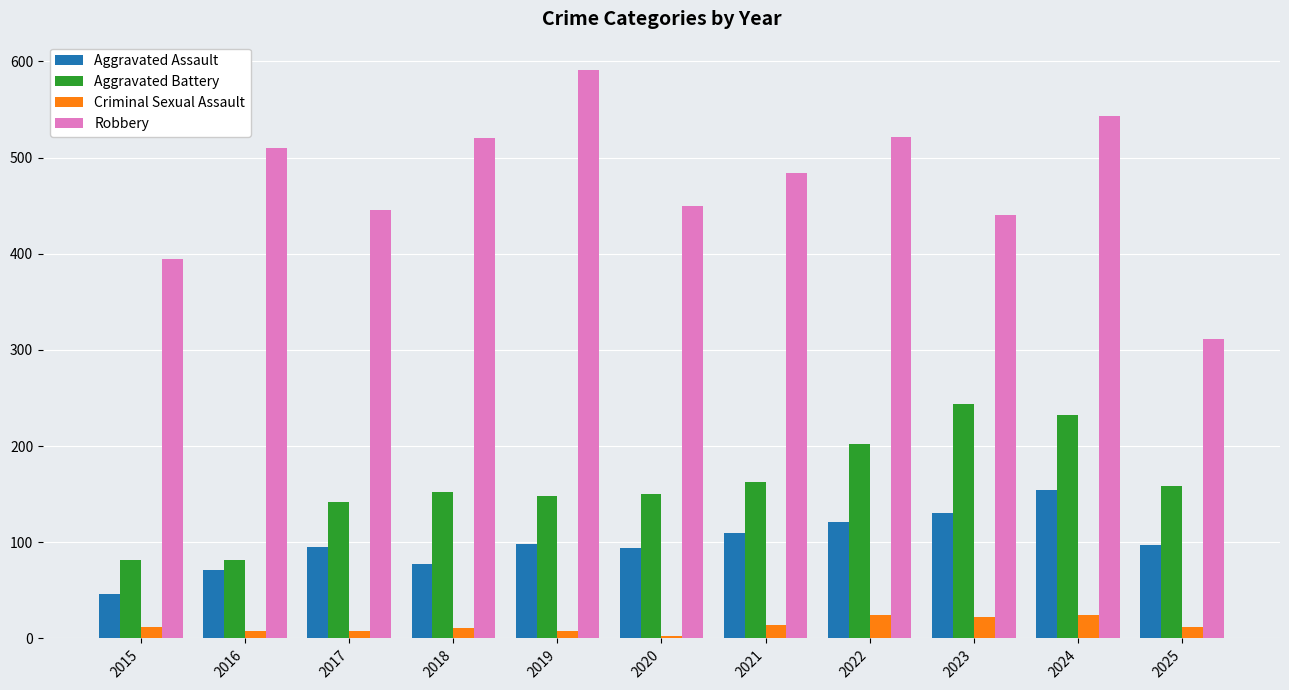

What is the lowest value of the Robbery series?

311